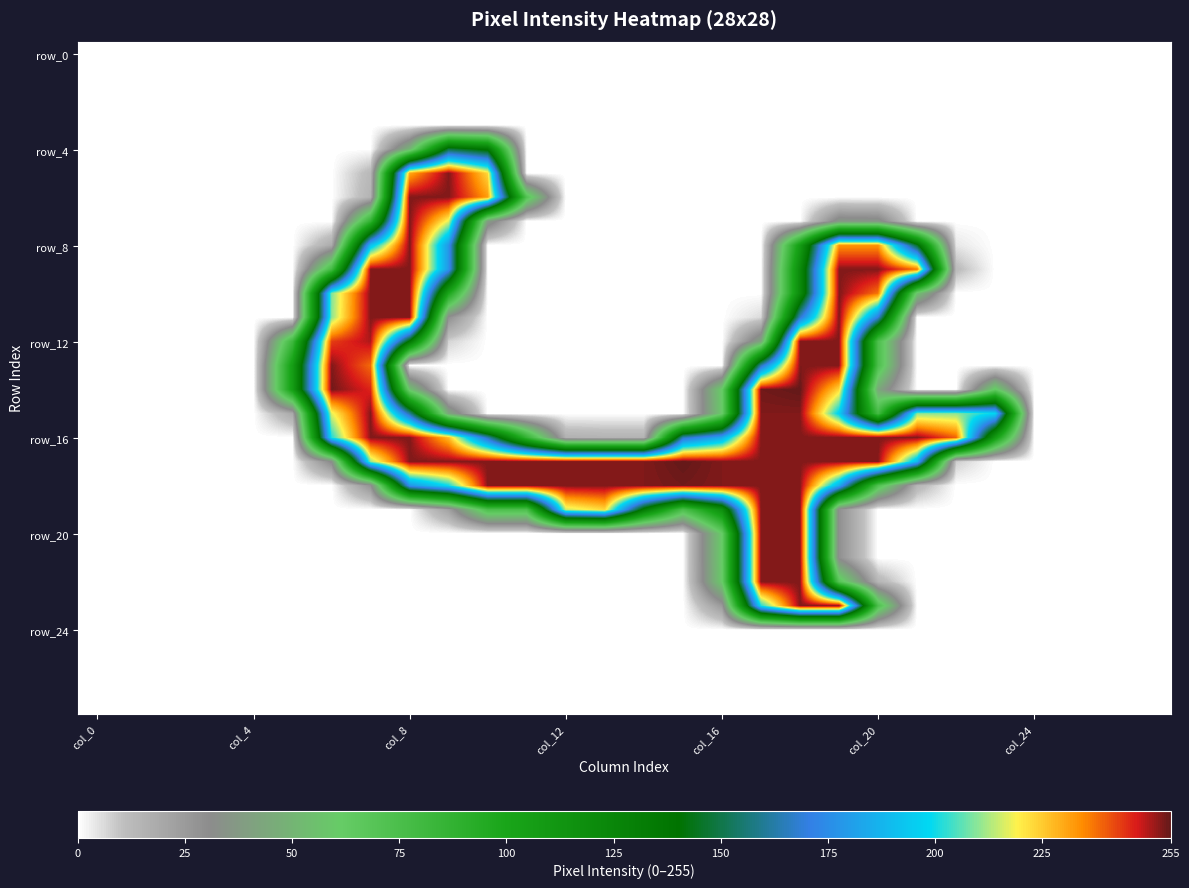

How many distinct data groups are displayed?

28